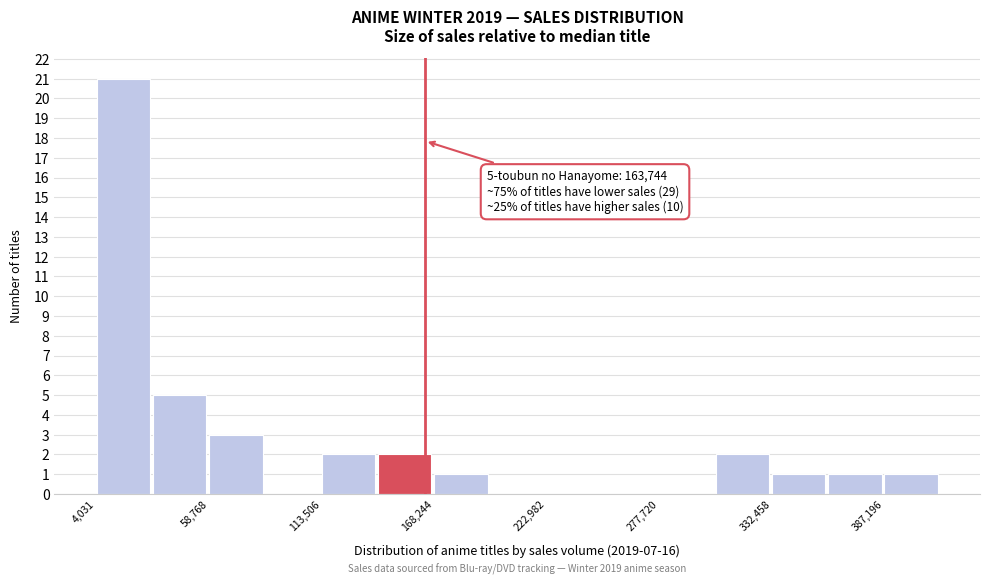

Read against the x-axis, roughly where is the centre of the tallest bar?

20000